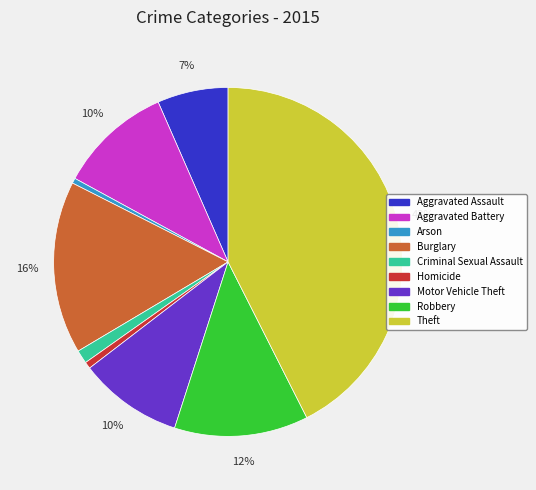

Is it true that Criminal Sexual Assault is 1% of the pie?

True